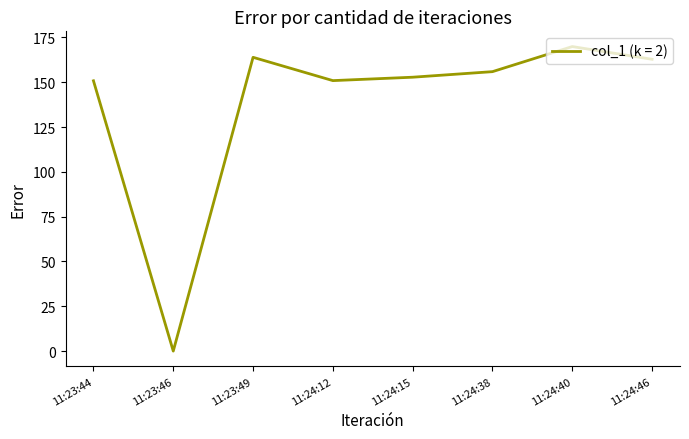

What is the sum of all values?

1107.0